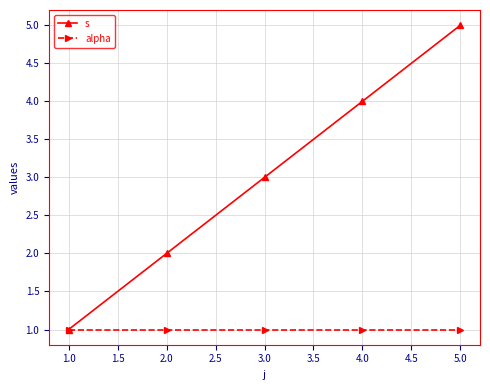

At 4.0, list the series in order from largest to smallest.

s, alpha